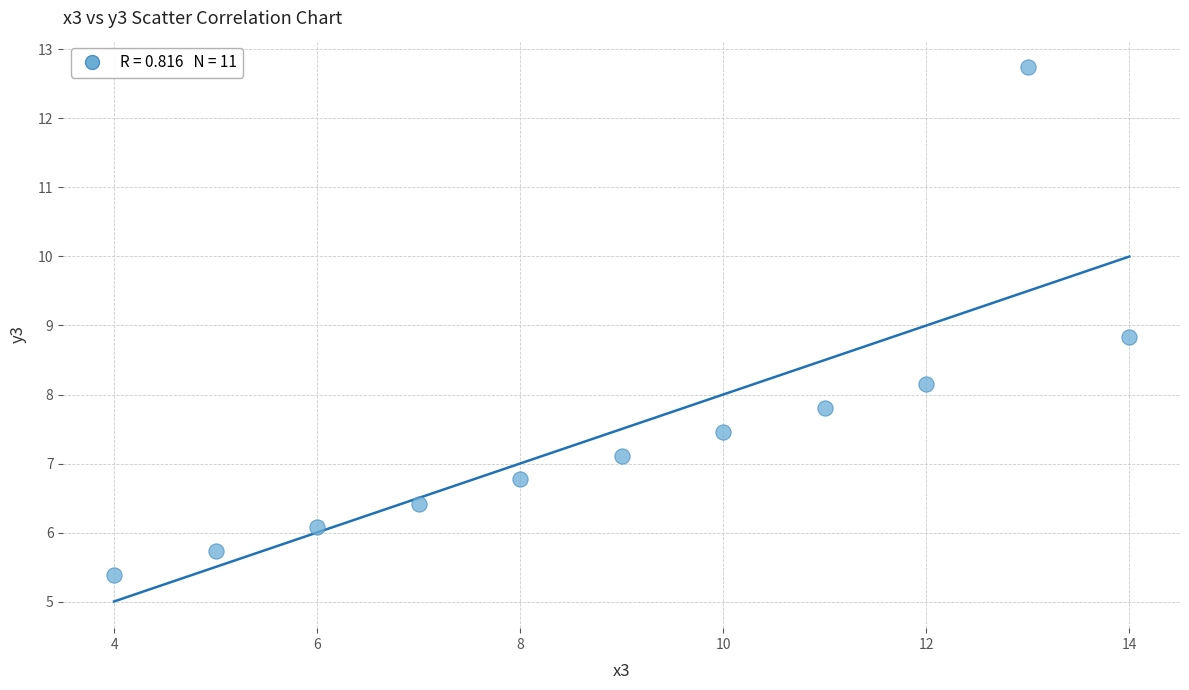

What is the range of X values (max minus min)?

10.0